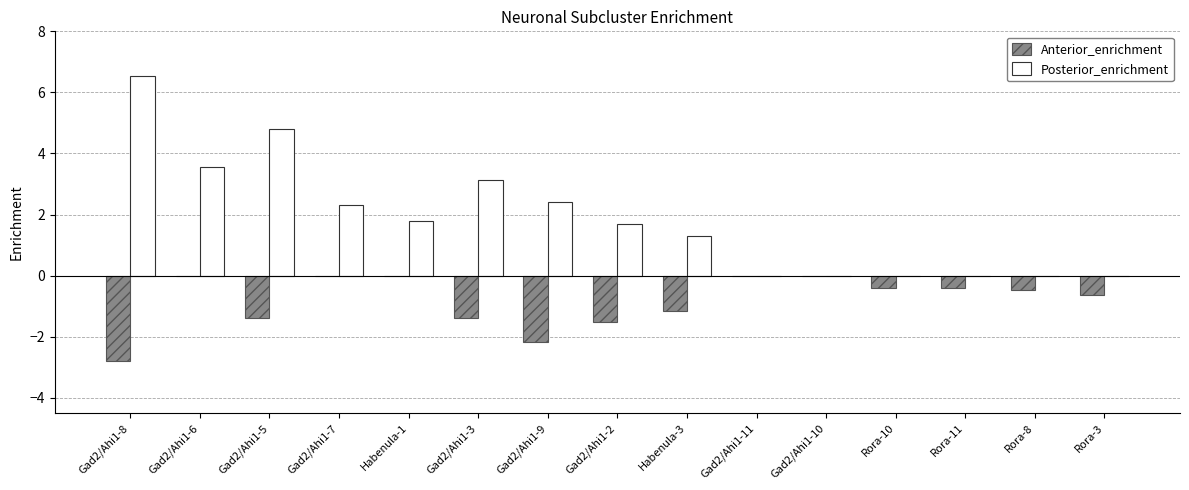

Where does the Posterior_enrichment series first go above 1?

Gad2/Ahi1-8